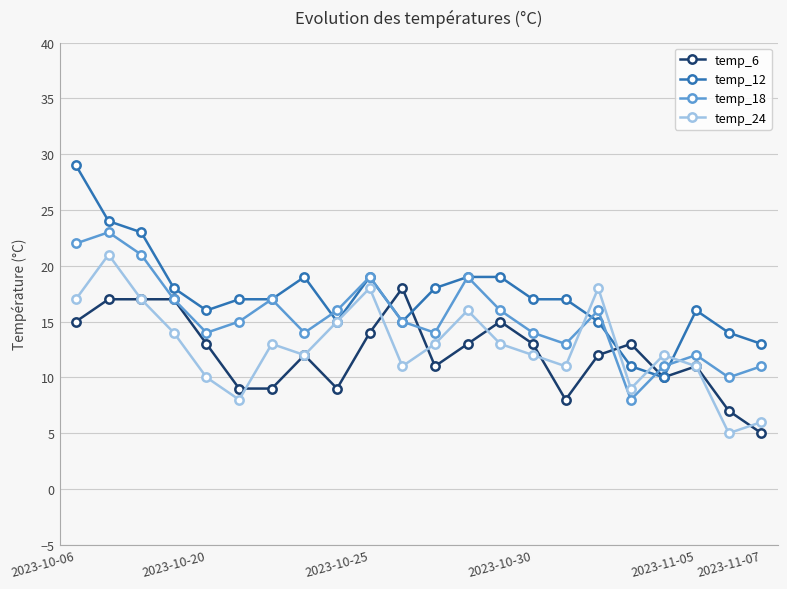

Which series has the largest total across all categories?

temp_12